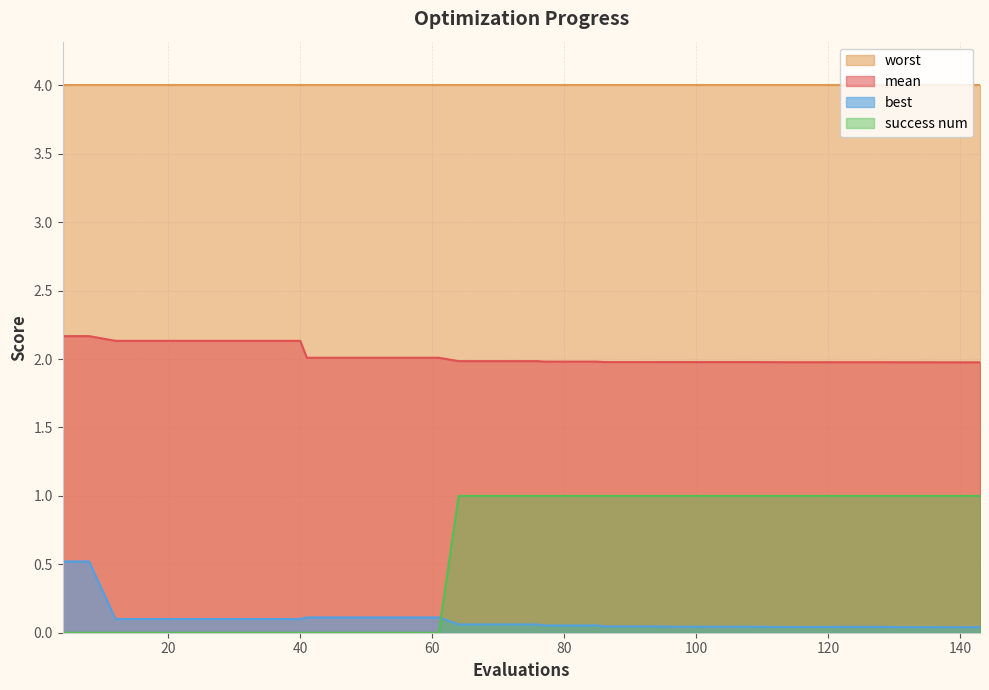

What is the lowest value of the mean series?

2.0